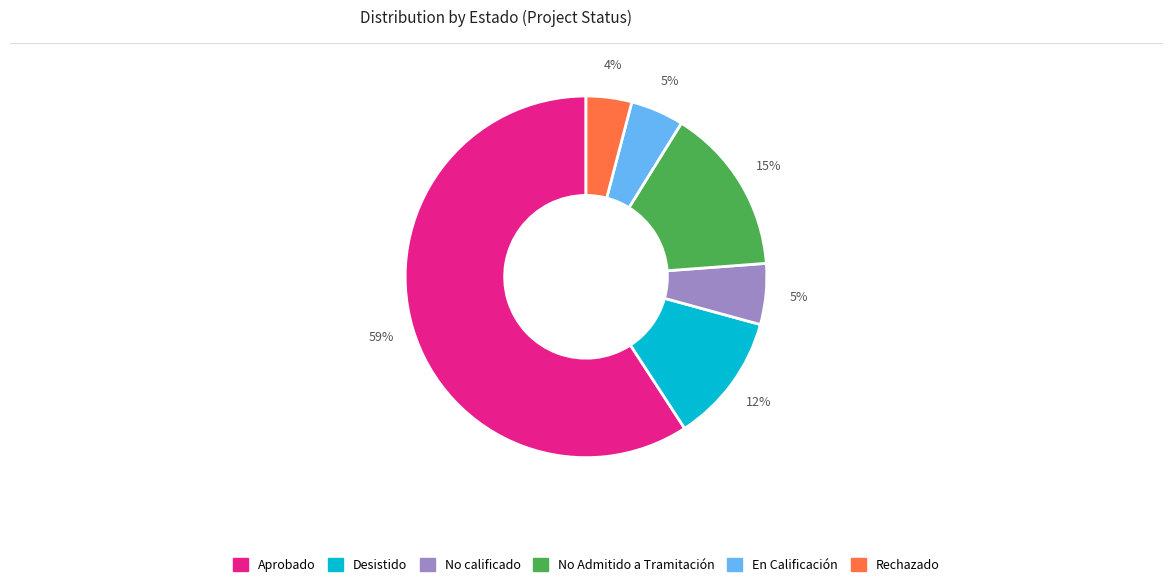

To the nearest percent, what is the difference between the largest and smallest slice percentages?

55%